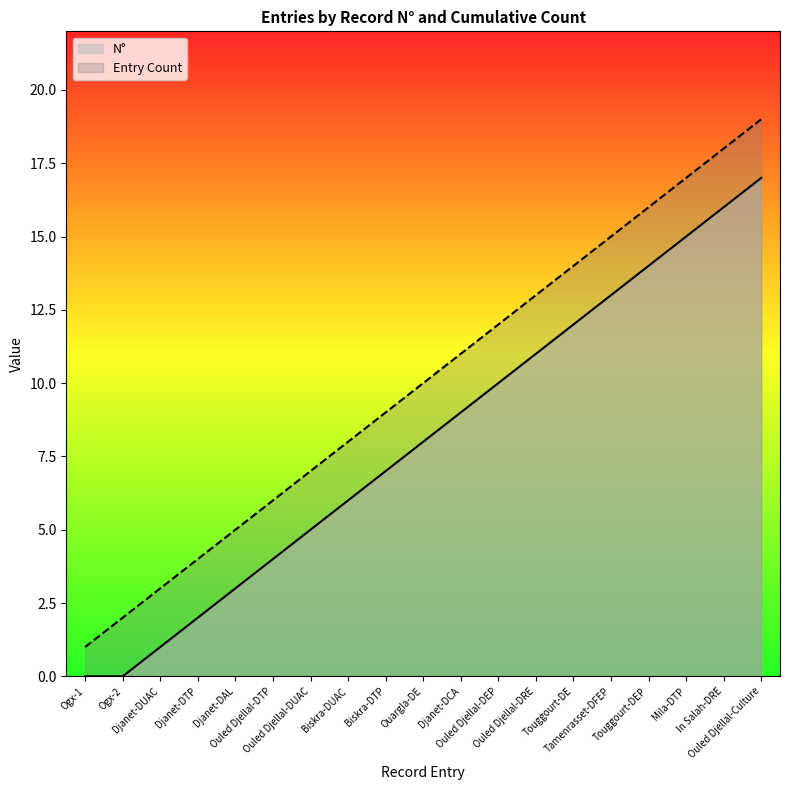

True or false: Entry Count and N° intersect in this chart.

False